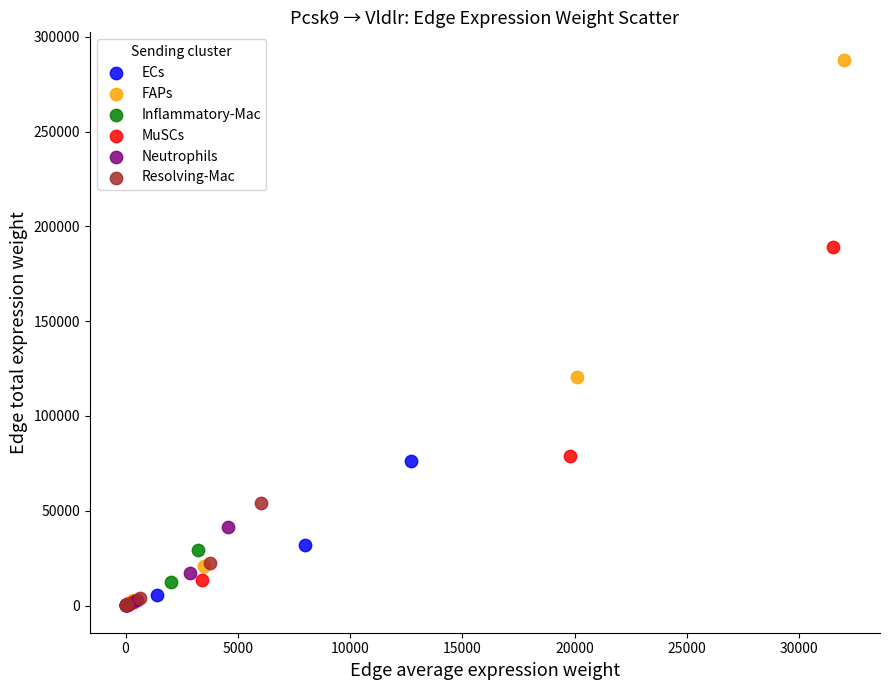

What are all the series names shown in the legend?

ECs, FAPs, Inflammatory-Mac, MuSCs, Neutrophils, Resolving-Mac